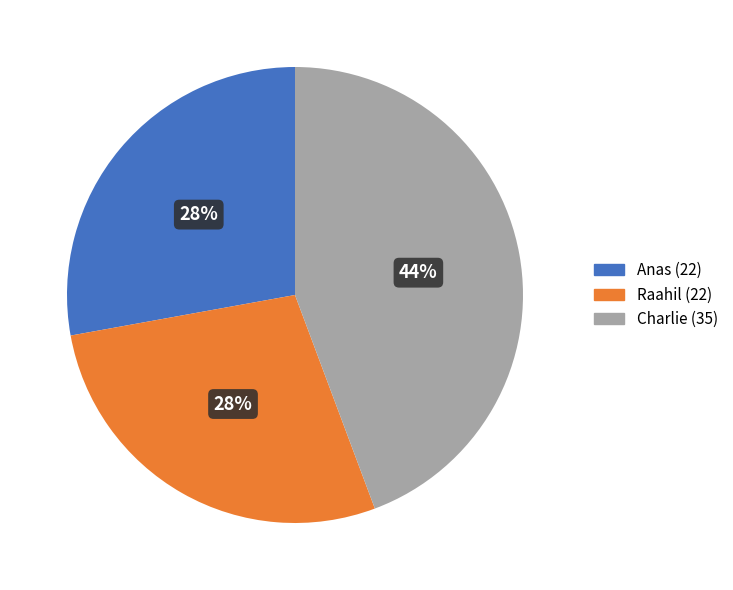

Is it true that Charlie is 37% of the pie?

False